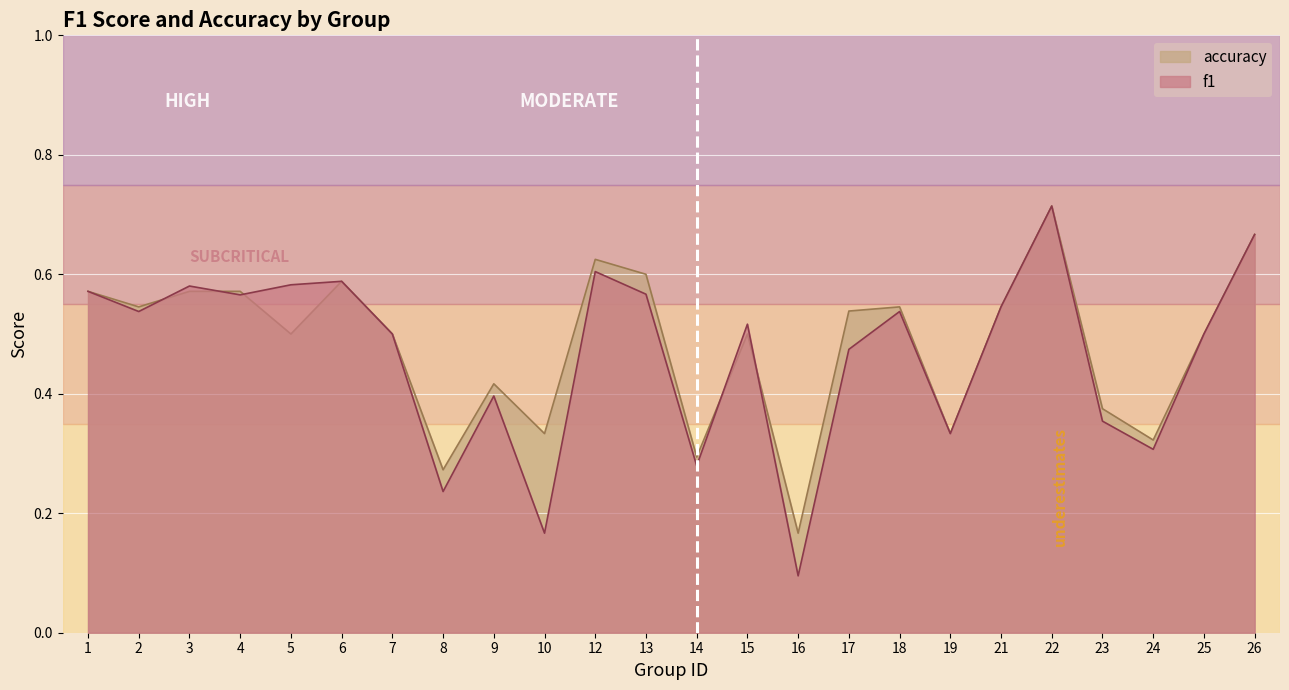

The f1 series shows 0.7 at 22. True or false?

True